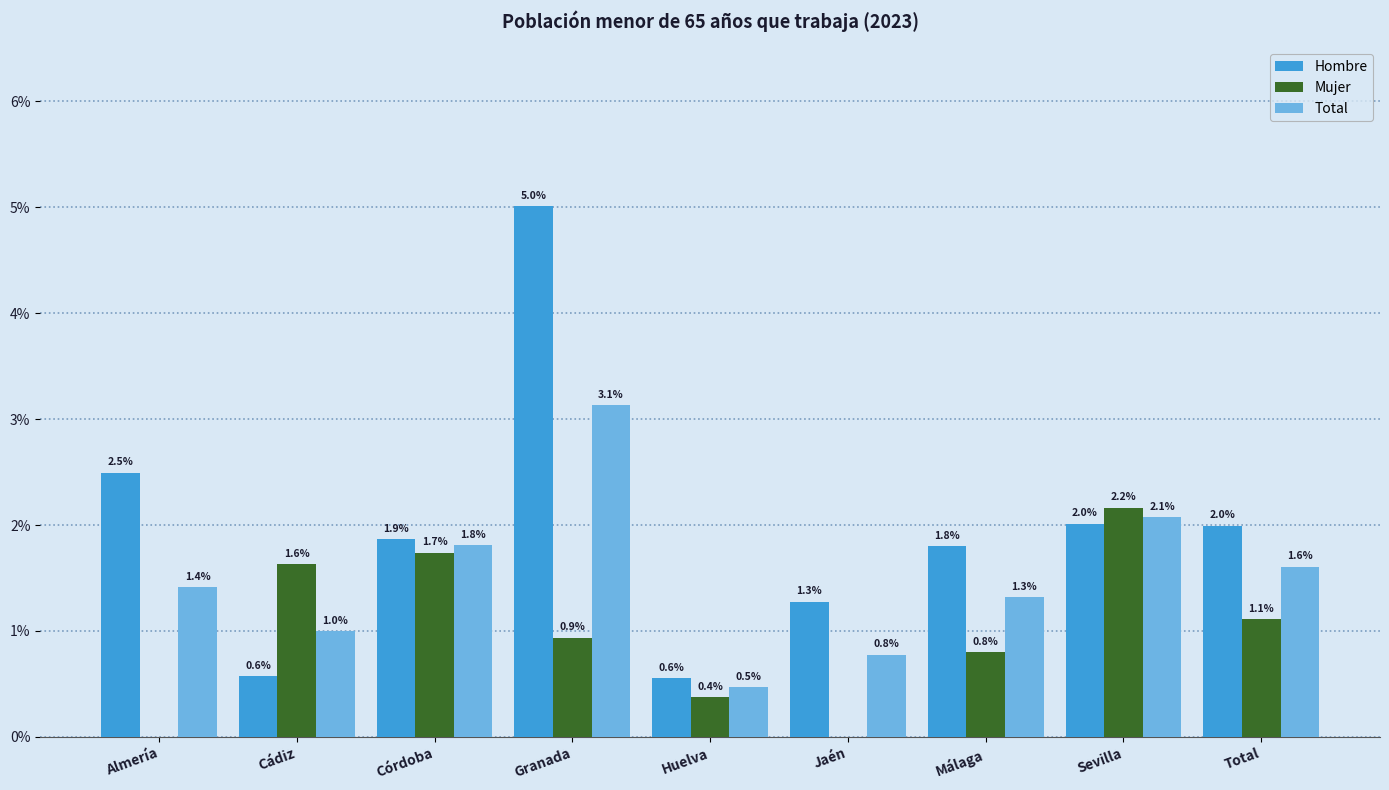

Rank the series by their maximum value, from highest to lowest.

Hombre, Total, Mujer